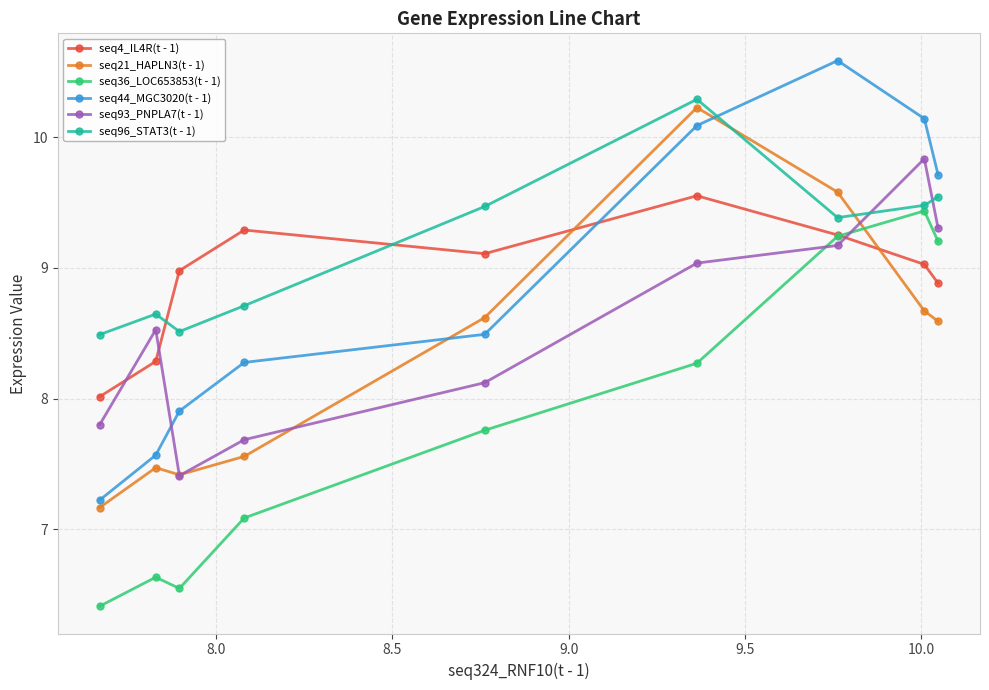

How many categories are shown in the chart?

9